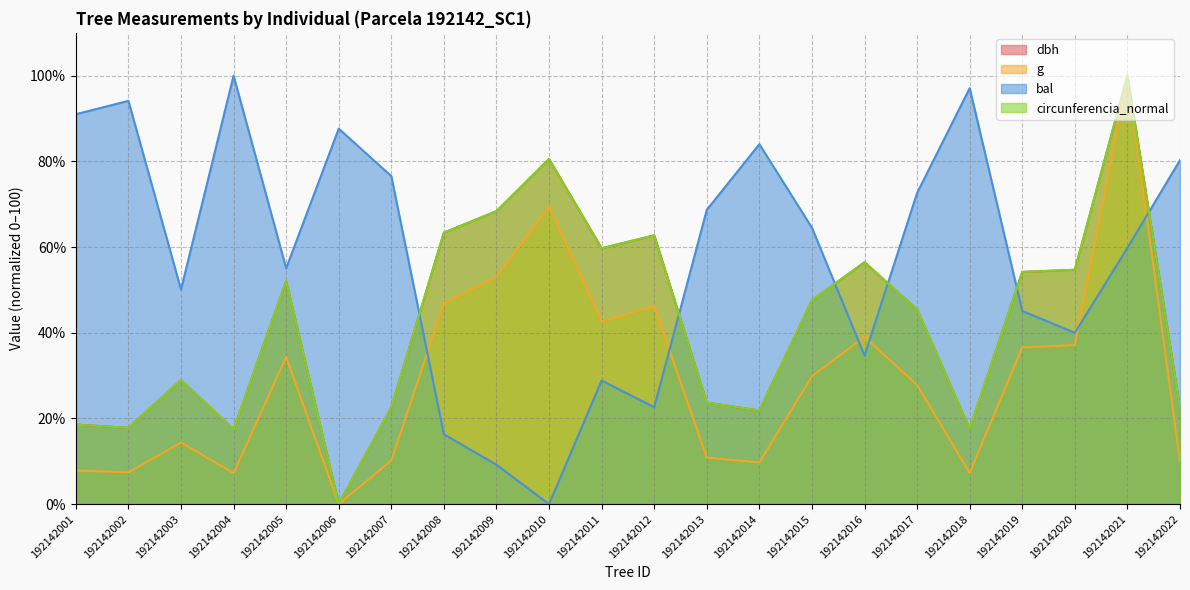

True or false: g has a value of 13.4 at 192142014.

False